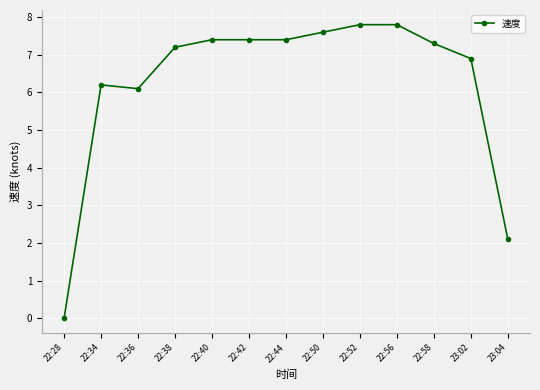

What value does the data have at 23:04?

2.1